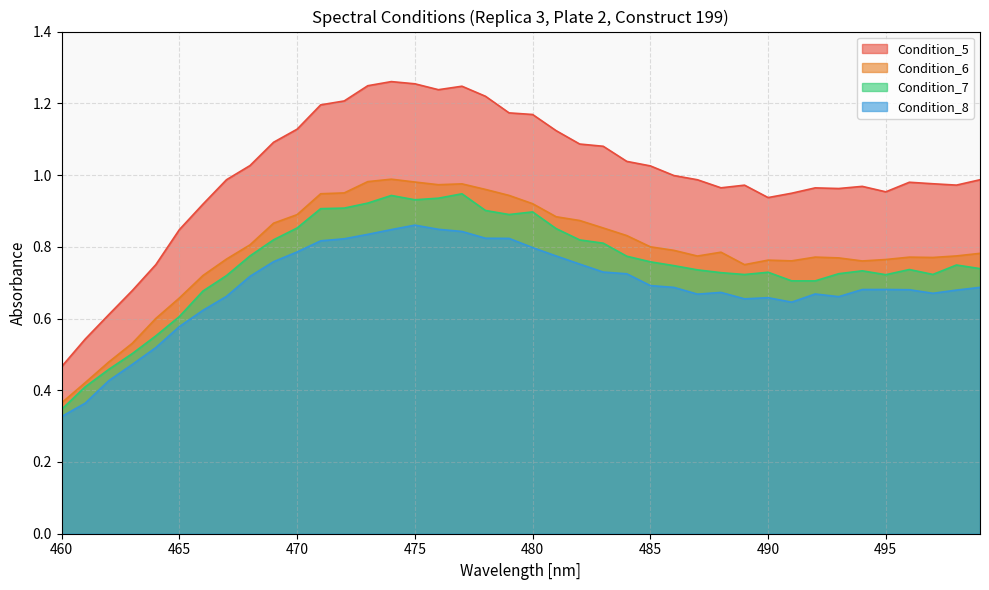

At how many categories does at least one series exceed 0?

40